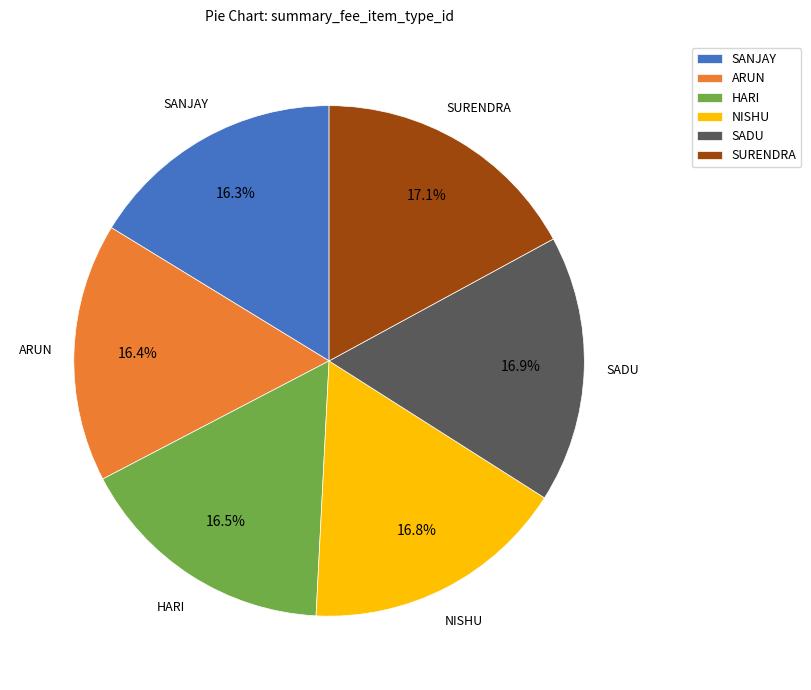

Approximately how many times larger is the value at ARUN compared to NISHU?

1.0